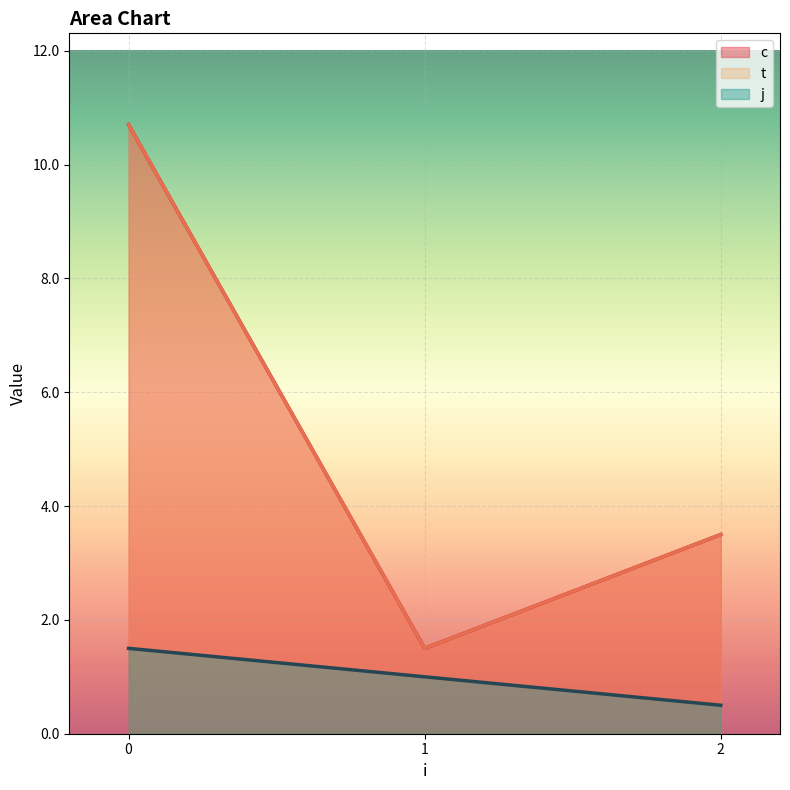

List the labels in order of j value, largest first.

0, 1, 2